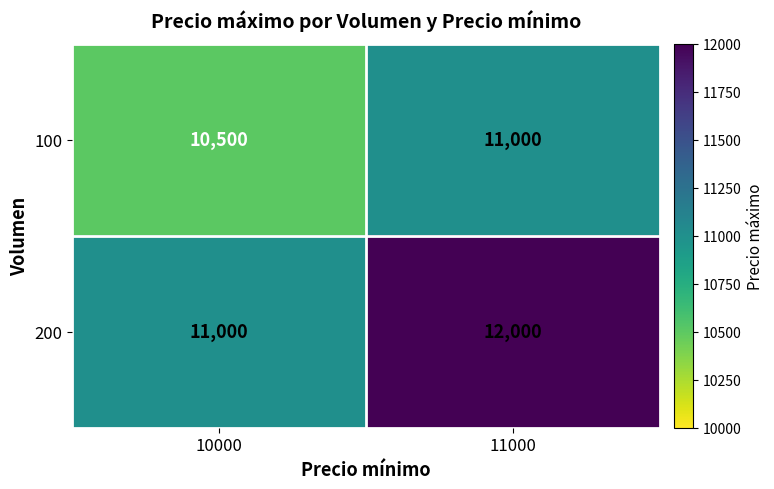

Rank the series at 10000 from highest to lowest value.

200, 100